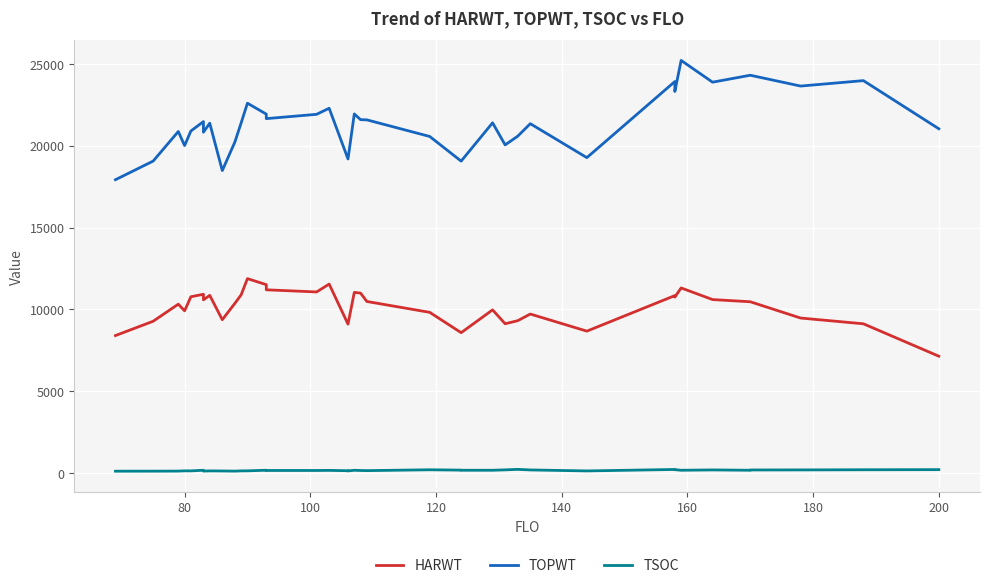

Count the number of data series in this chart.

3